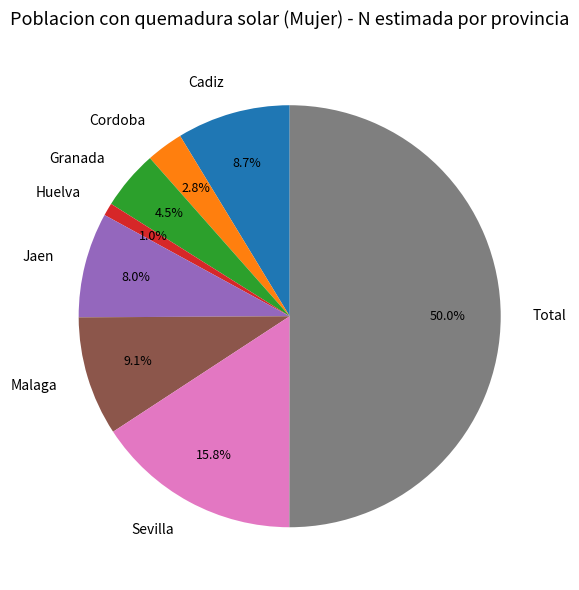

Count the number of slices in the pie.

8